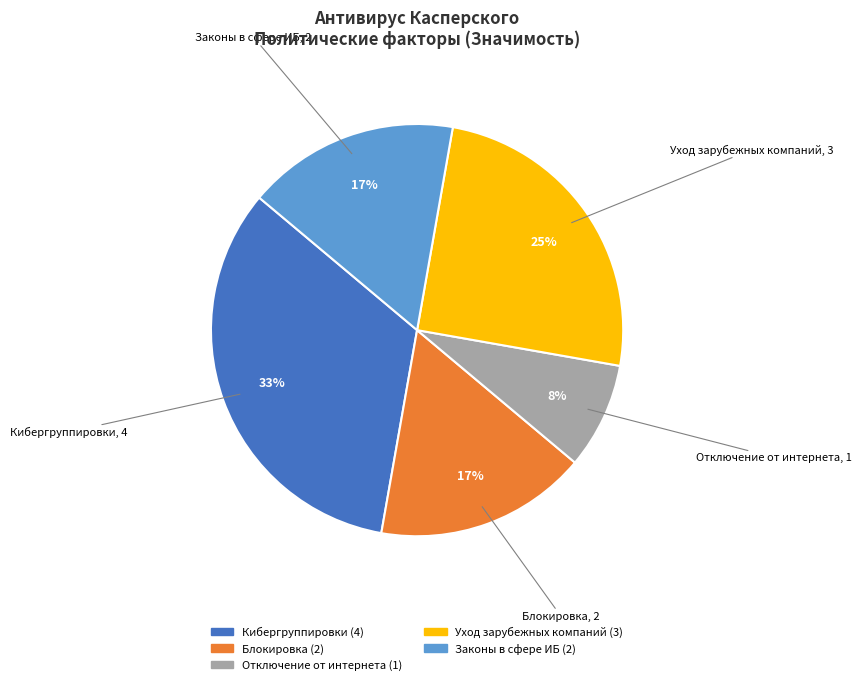

Is there a majority slice in this chart?

No